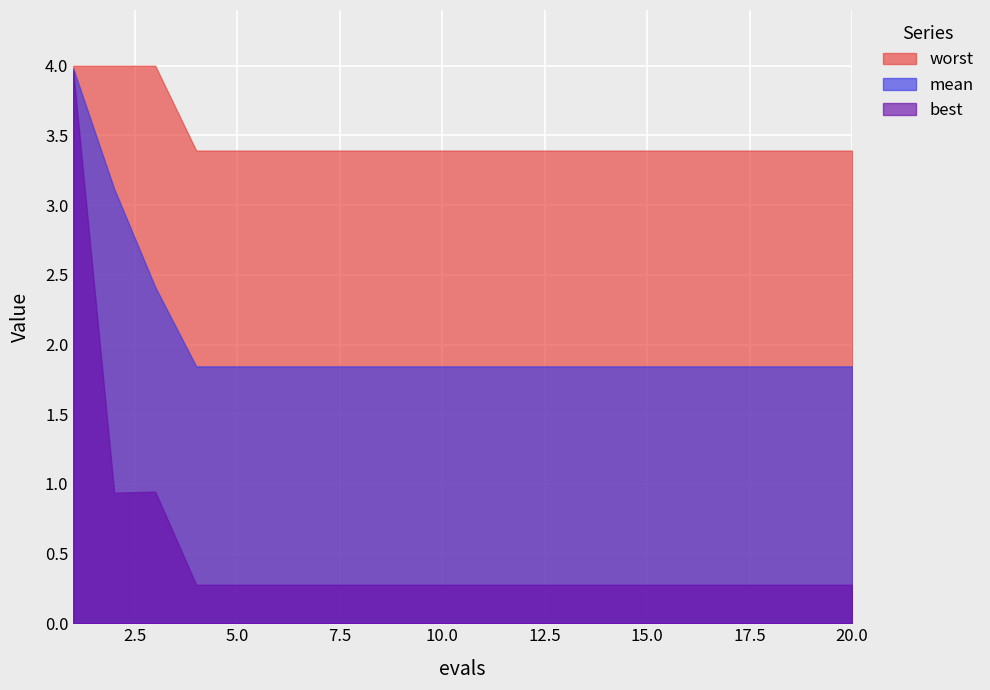

What is the minimum value for mean?

1.8